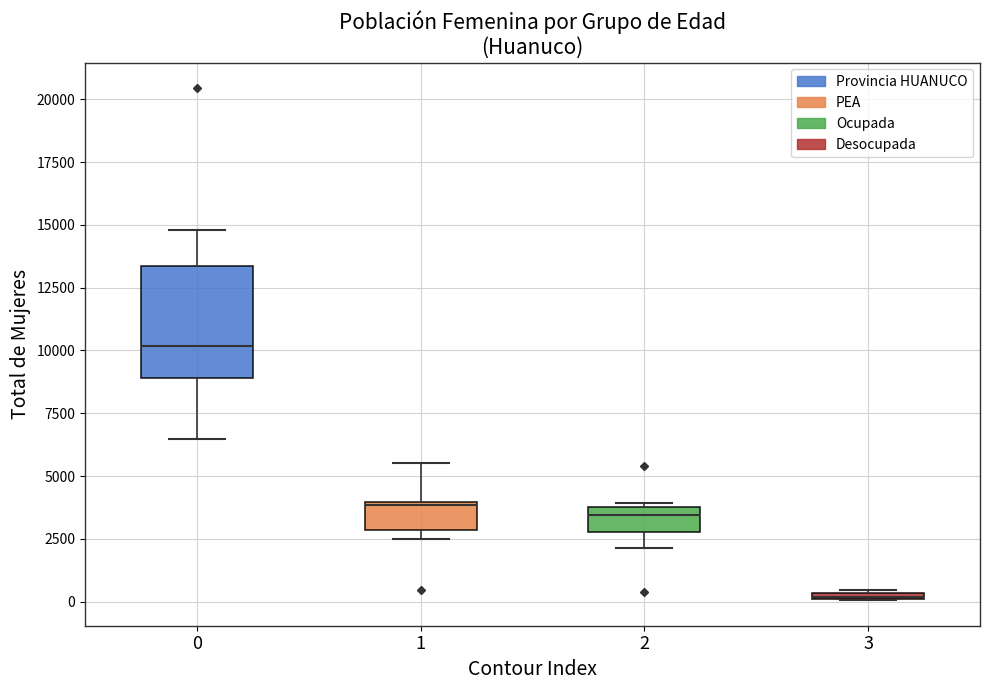

Comparing the boxes themselves (not the whiskers), which one is the tallest?

0